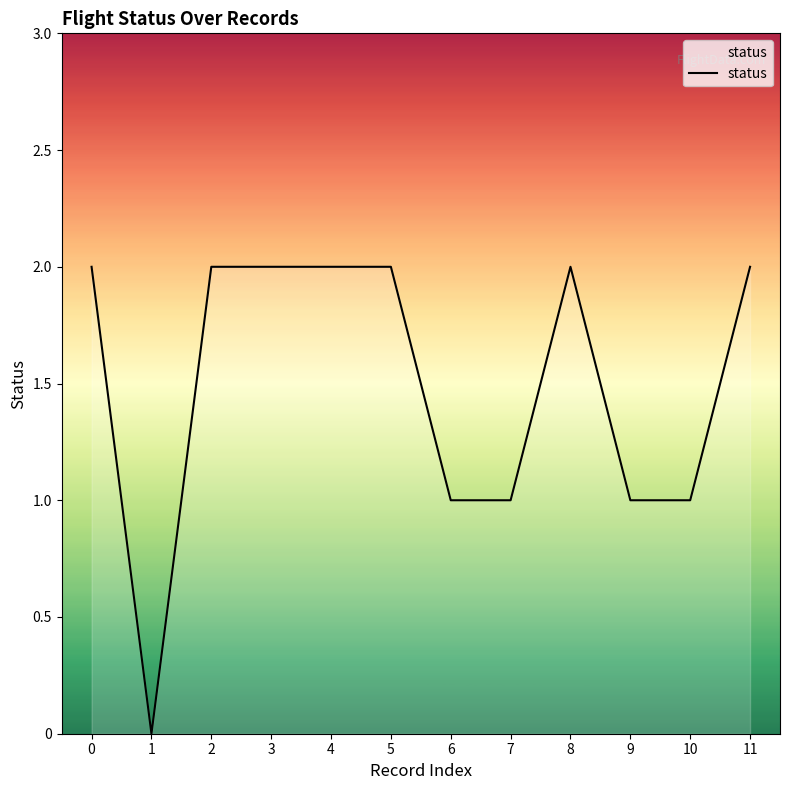

How many values are between 1 and 2?

11